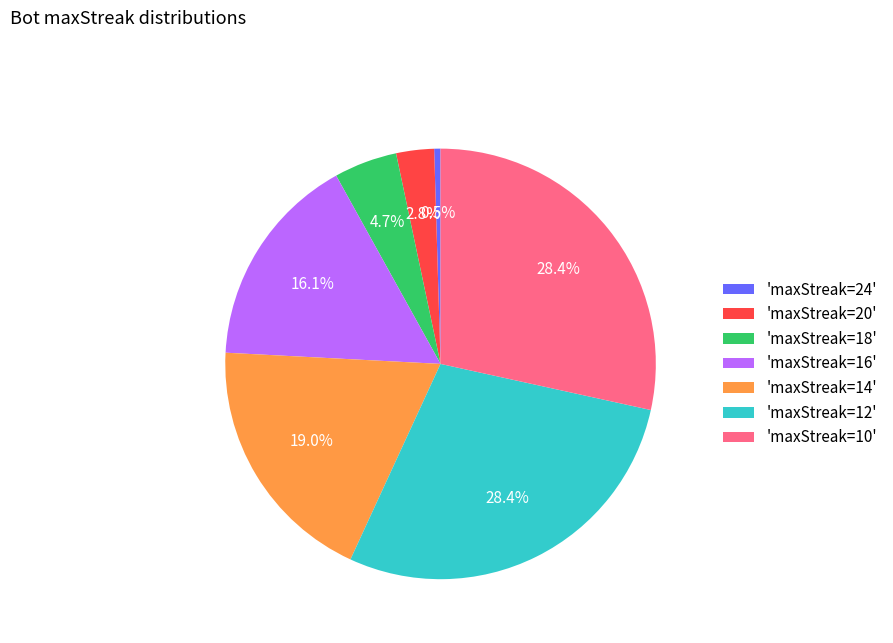

Does any single category account for the majority?

No